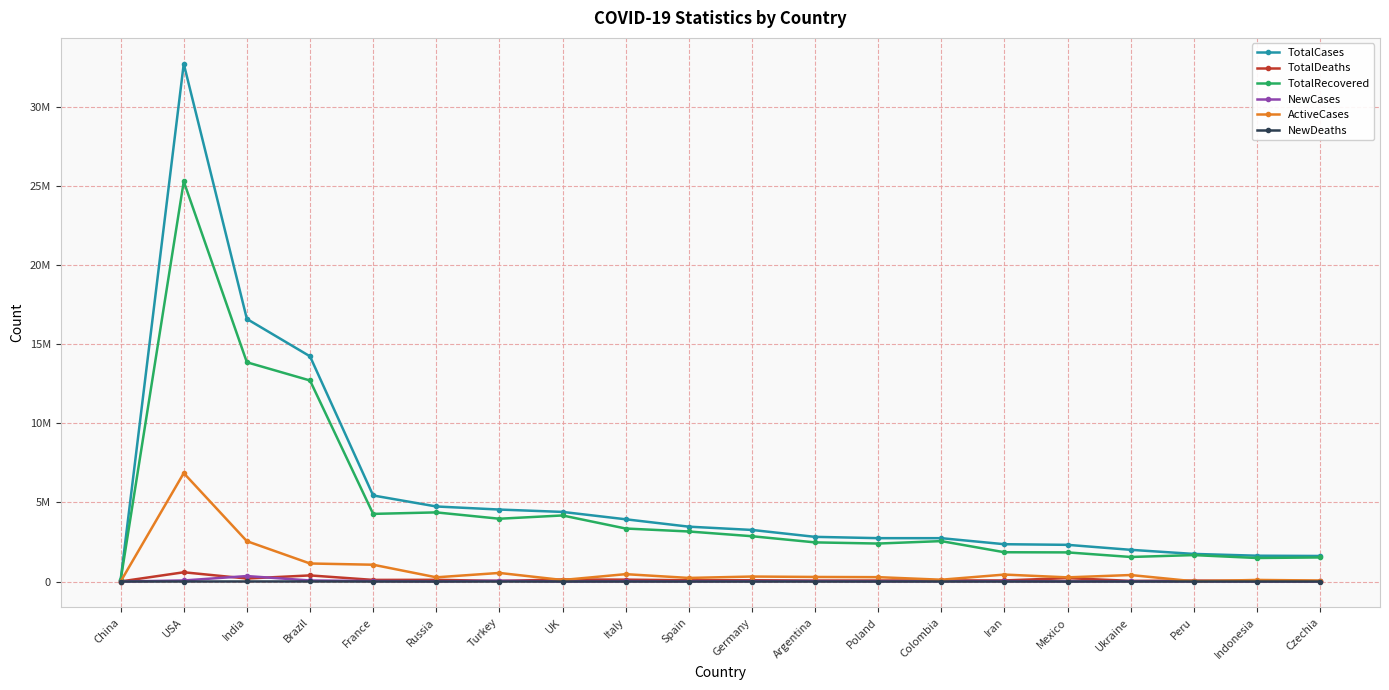

Is this an area chart (filled region under the line)?

No